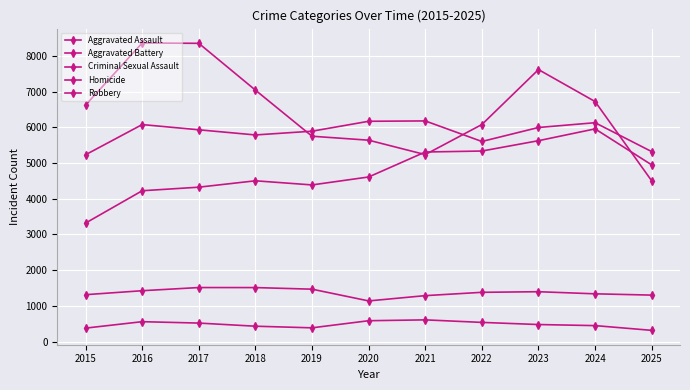

Which category has the highest value in the Criminal Sexual Assault series?

2017